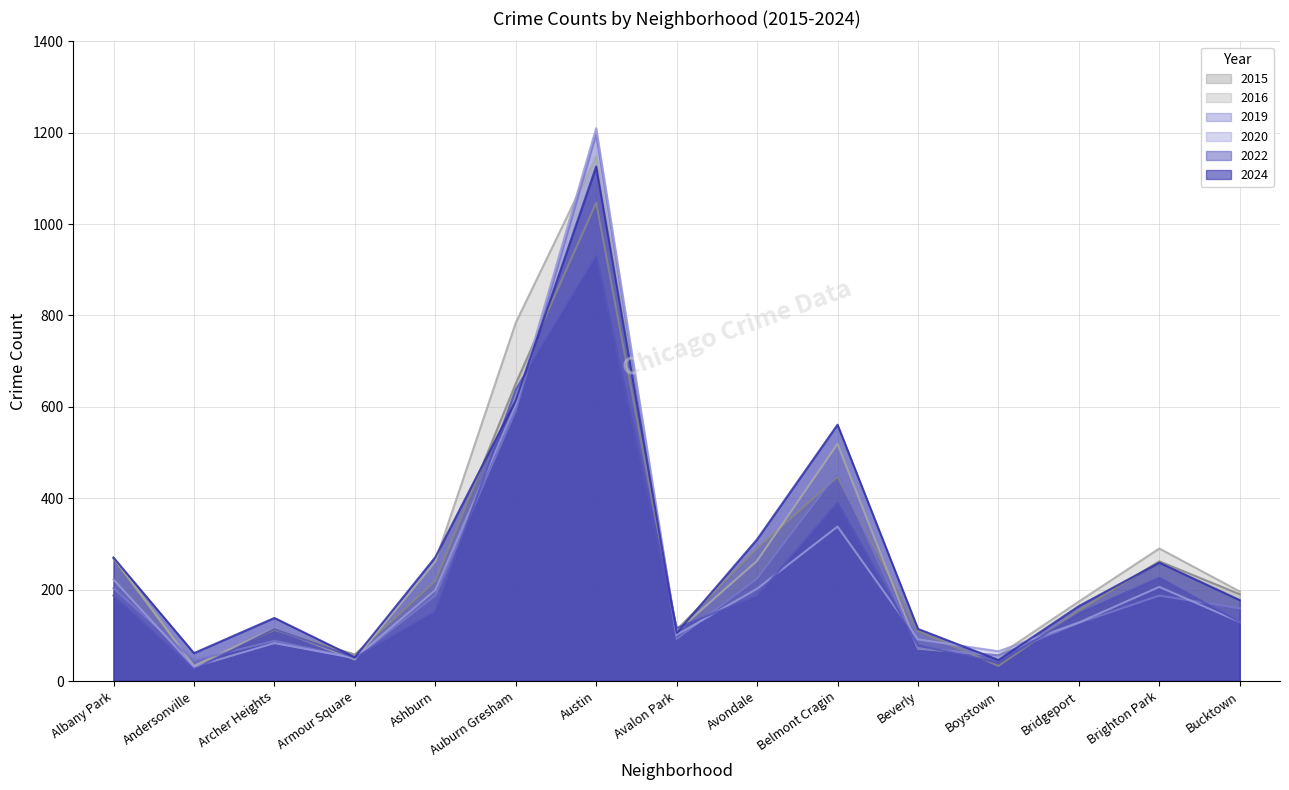

Count the number of categories in the chart.

15